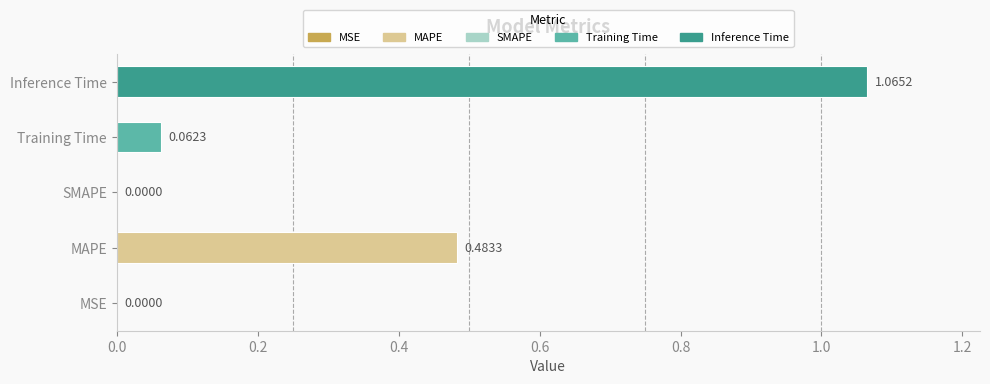

Between Inference Time and Training Time, which is larger?

Inference Time